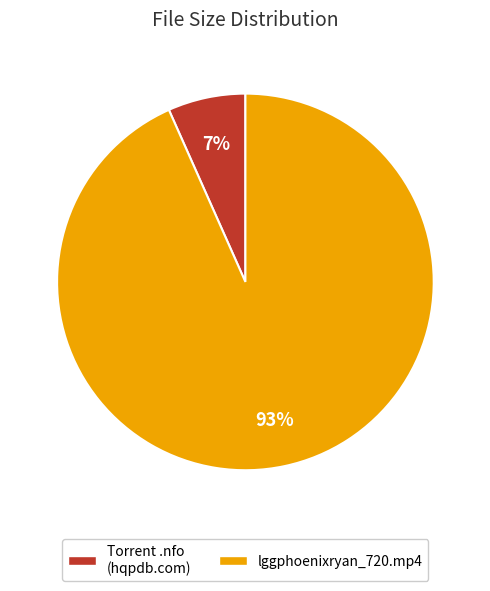

To the nearest percent, what percentage of the pie is lggphoenixryan_720.mp4?

93%